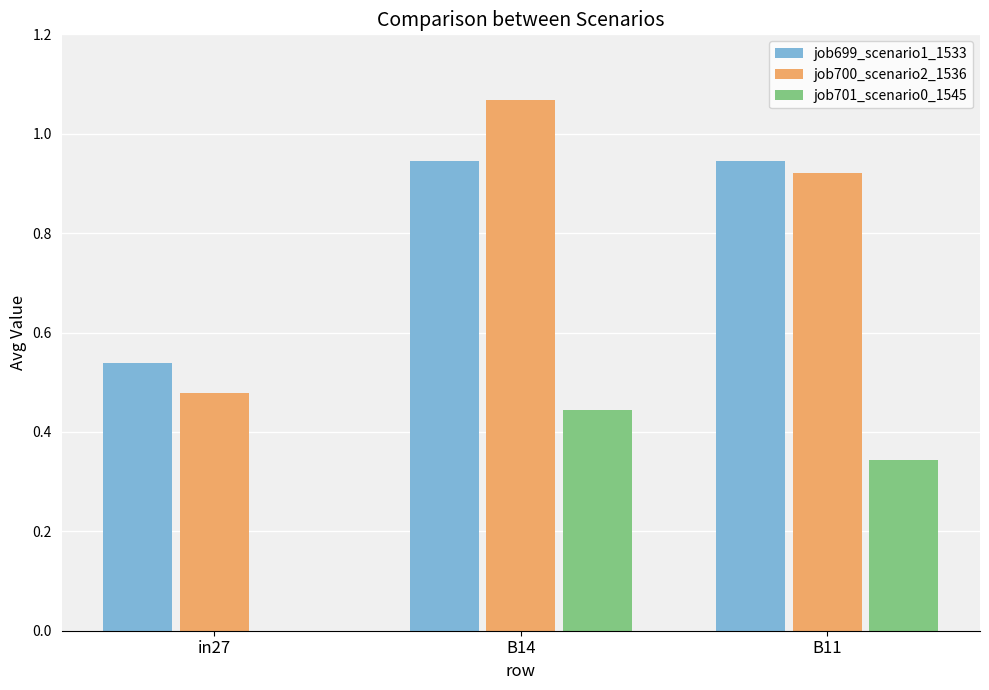

The value of job700_scenario2_1536 at B14 is 0.6. True or false?

False